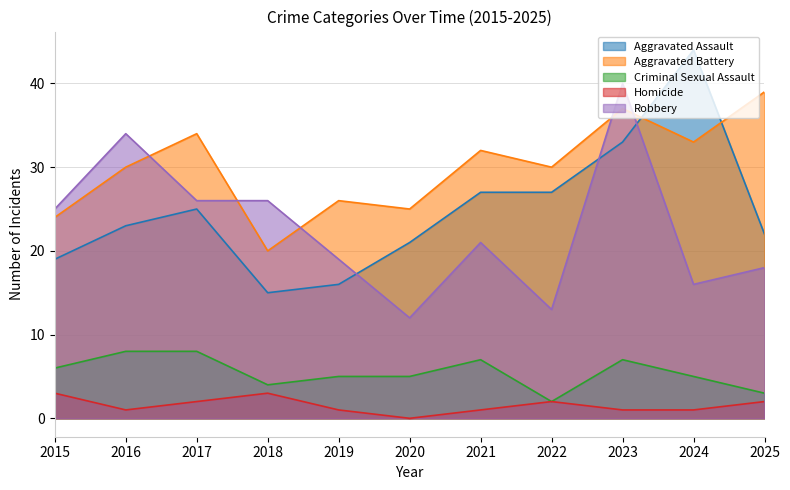

Does the chart have visible grid lines?

Yes